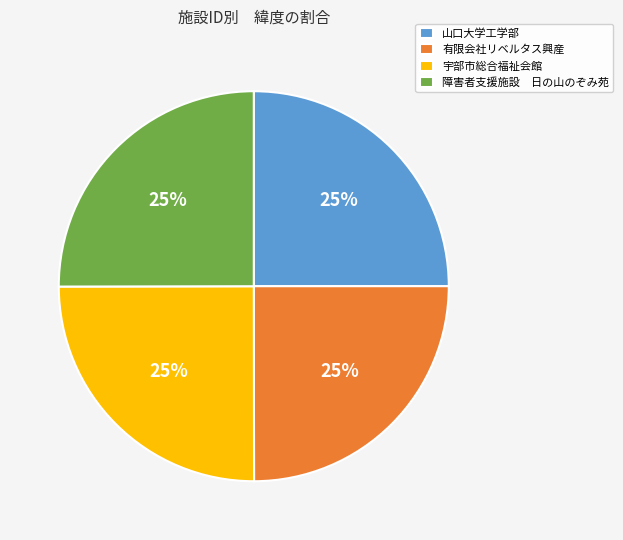

Is there any slice that represents more than half of the pie?

No